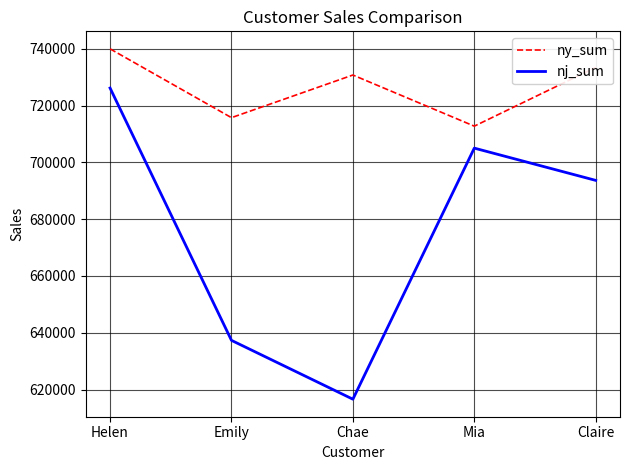

Count the number of data series in this chart.

2